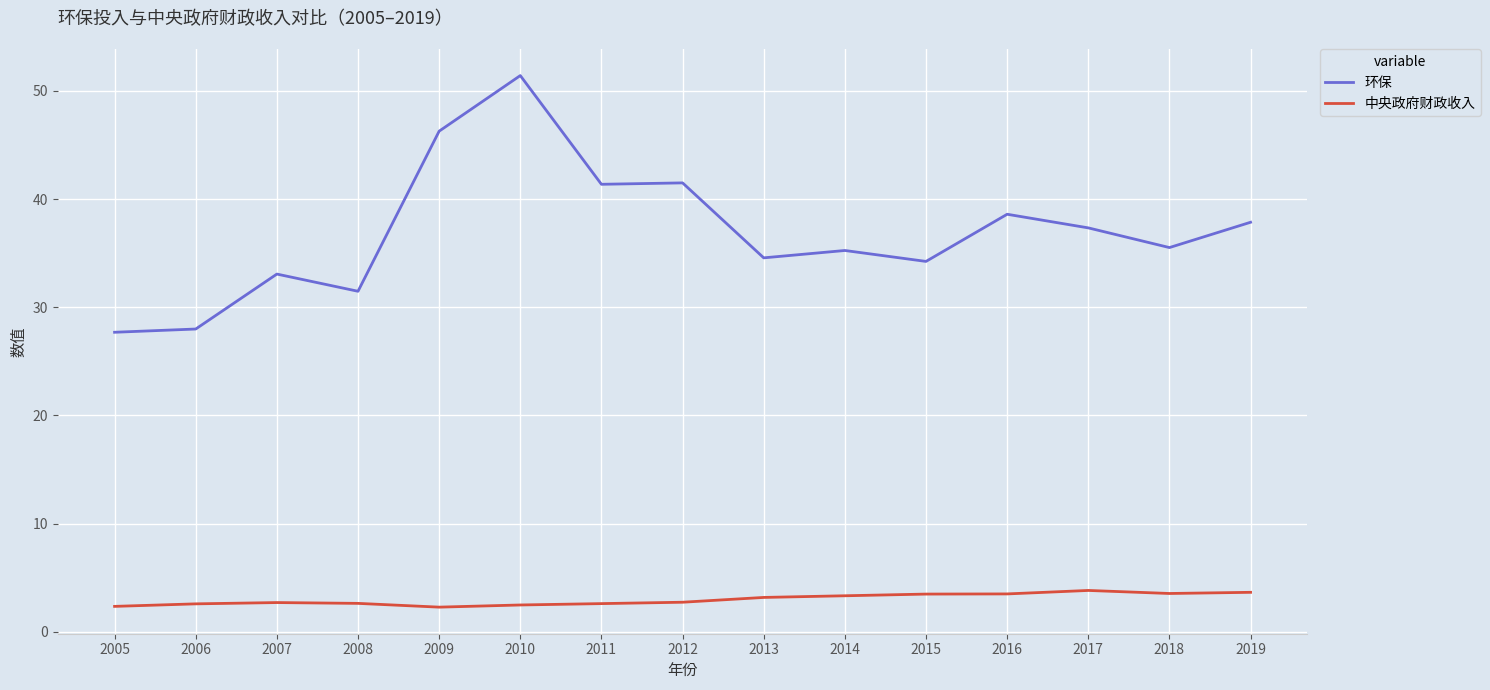

What is the difference between the maximum and minimum values in the 中央政府财政收入 series?

1.5